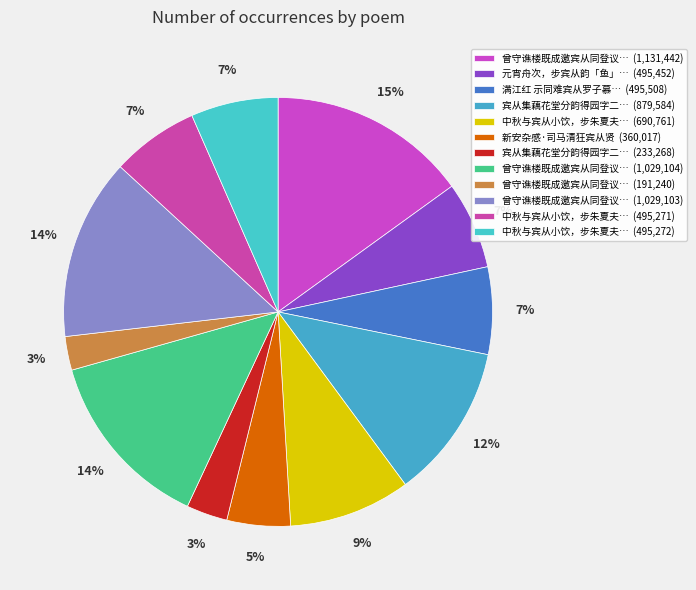

Which category has the smallest portion of the pie?

曾守谯楼既成邀宾从同登议辟双门以复旧观从